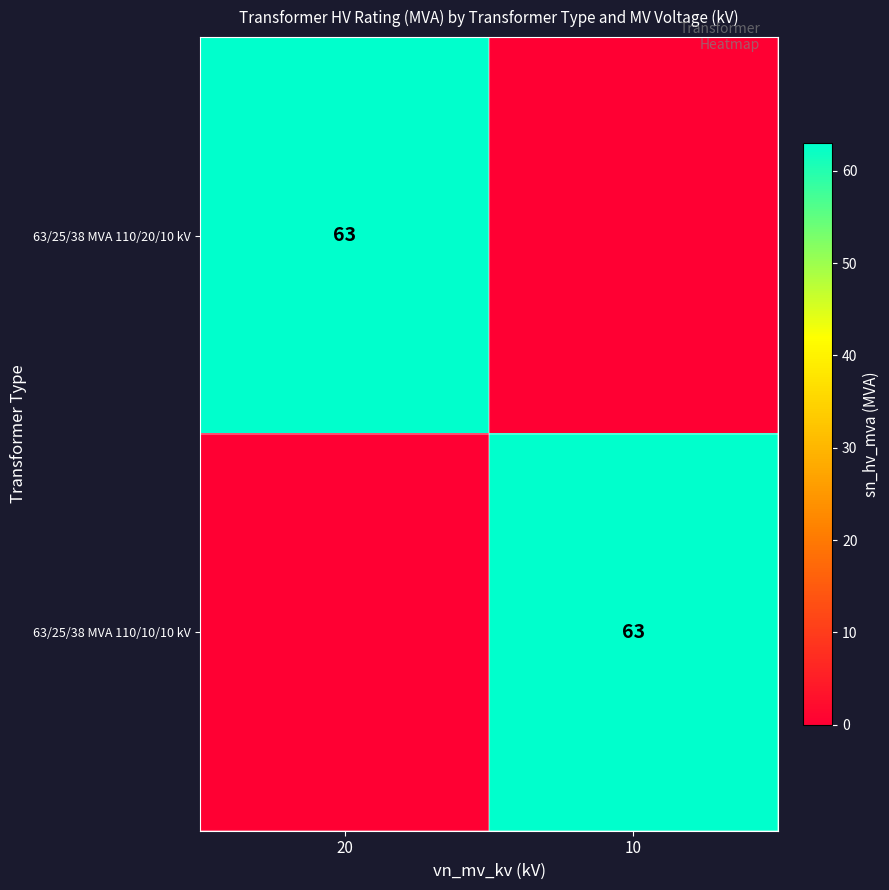

True or false: 63/25/38 MVA 110/20/10 kV has a value of 63 at 20.

True